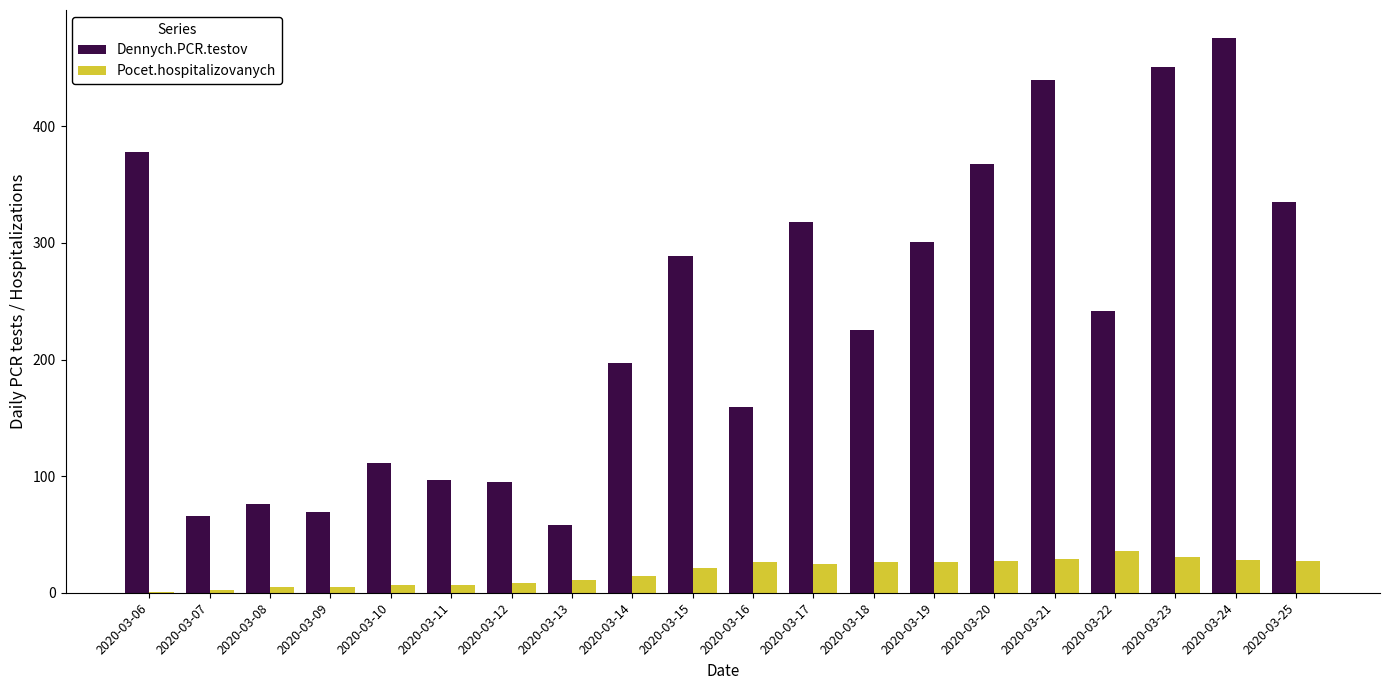

Which series has the largest total across all categories?

Dennych.PCR.testov